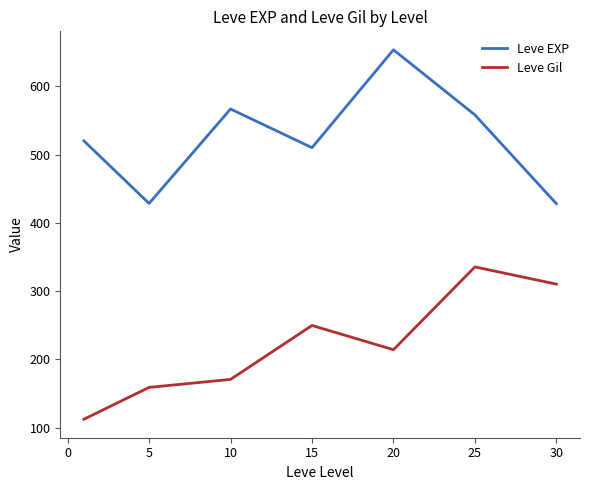

True or false: Leve Gil and Leve EXP cross at least once.

False